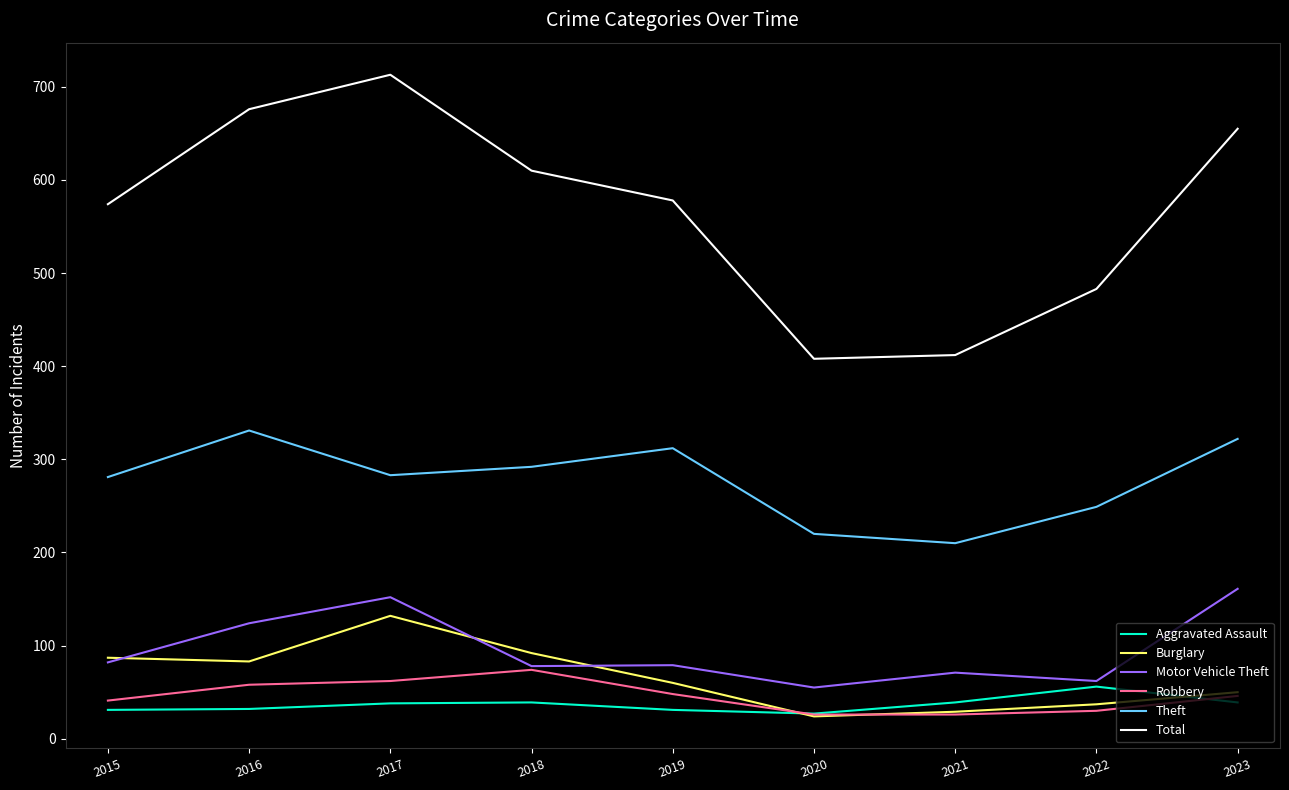

Count the number of data series in this chart.

6